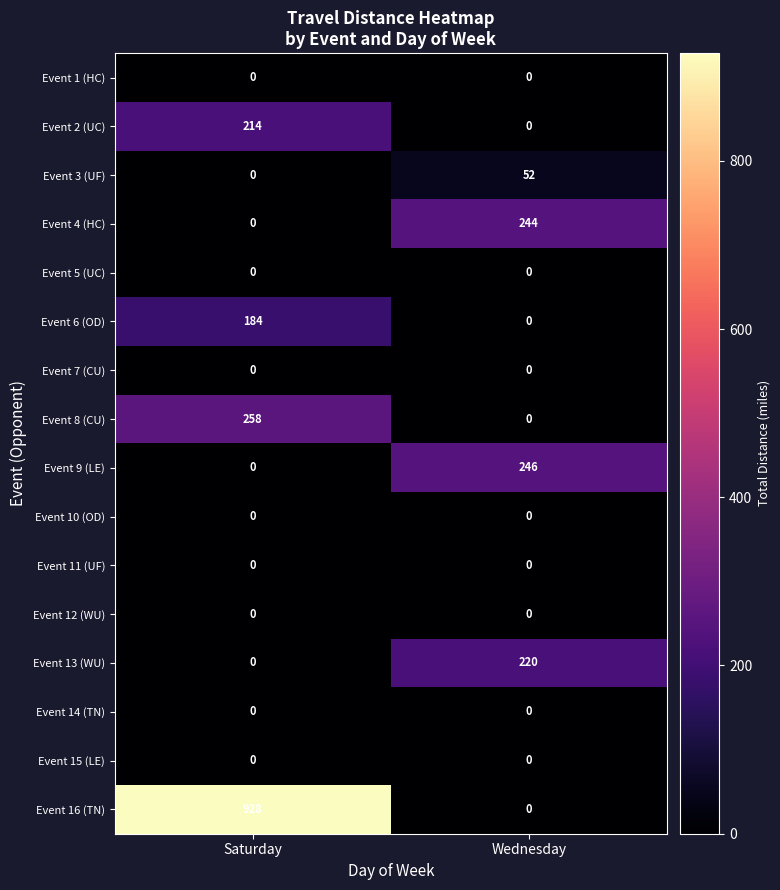

At which category is the sum across all series the highest?

Saturday